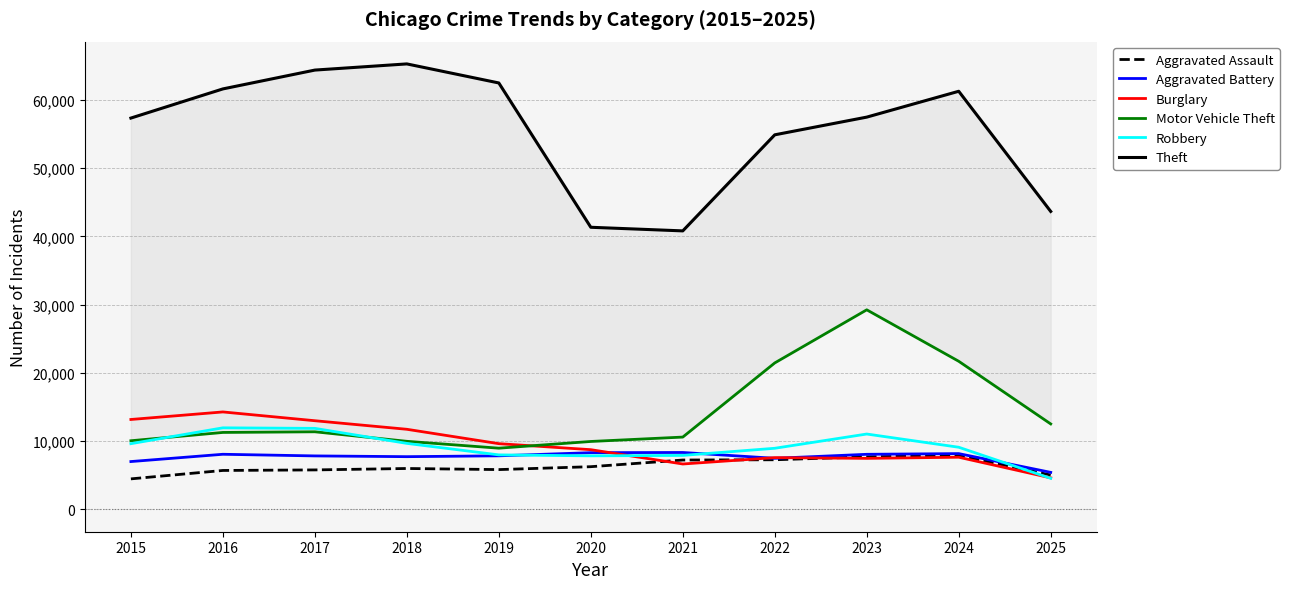

What is the difference between the maximum and minimum values in the Aggravated Assault series?

3425